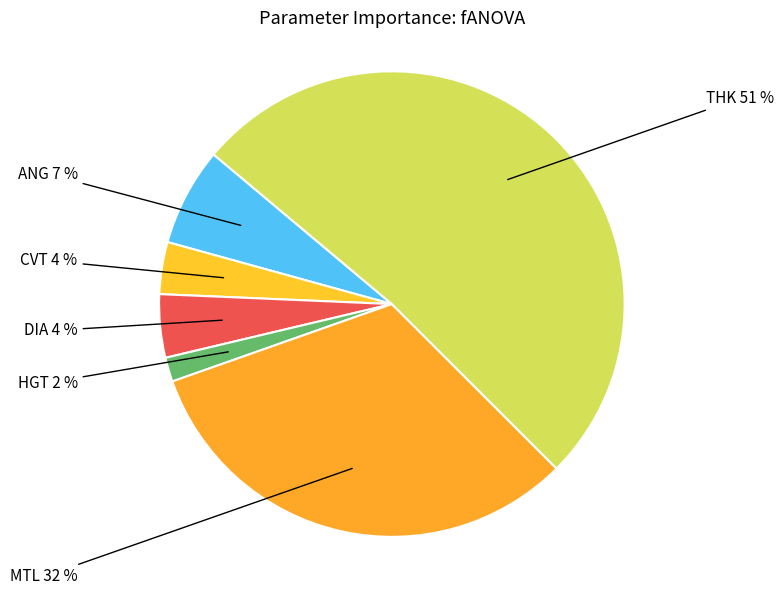

Combined, do DIA and CVT account for over 50%?

No